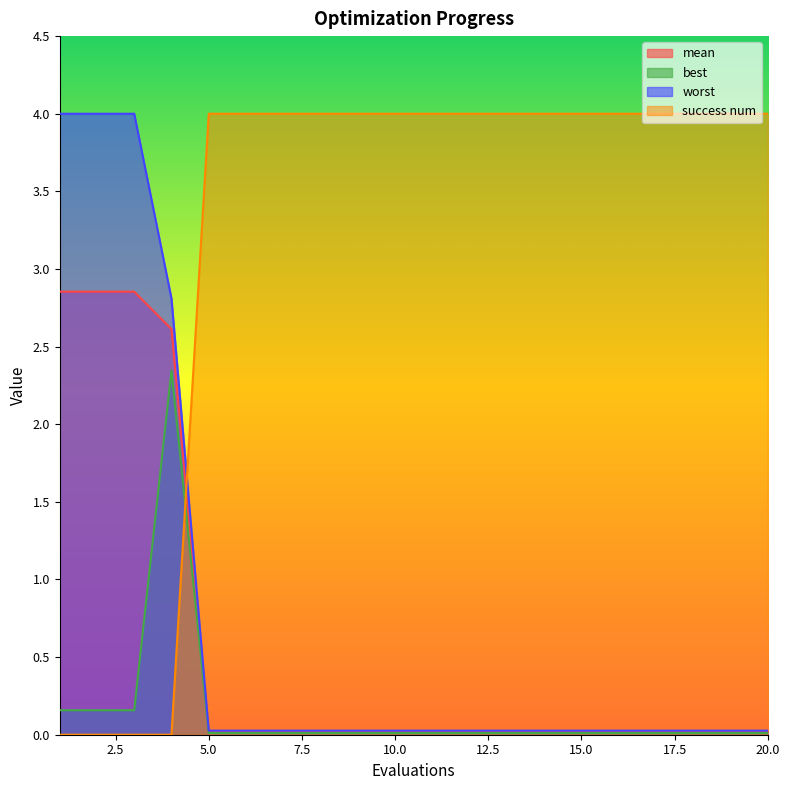

Which label corresponds to the smallest value in the chart?

1